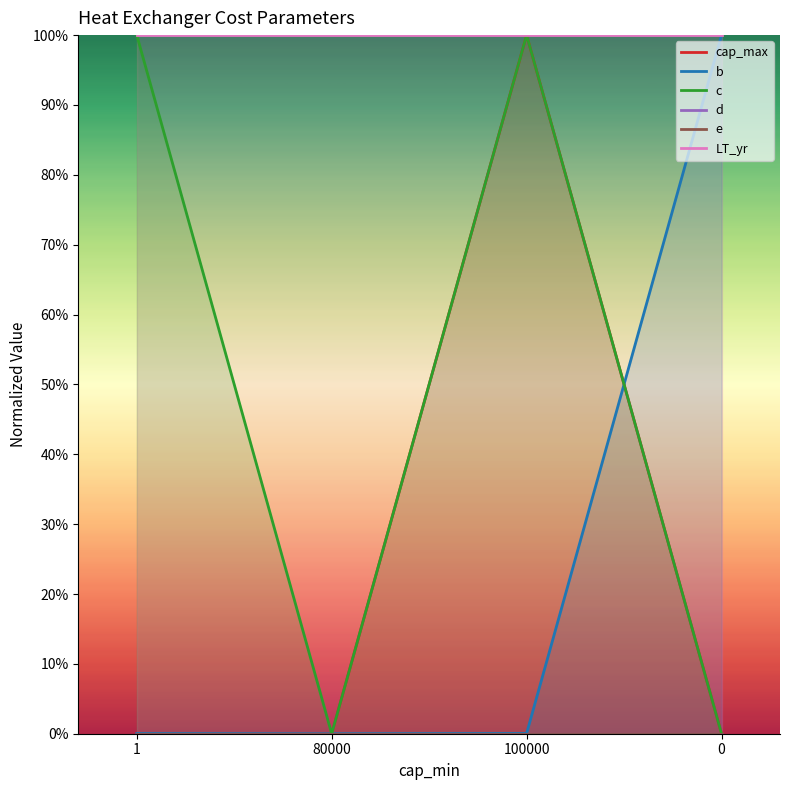

True or false: d and c cross at least once.

False